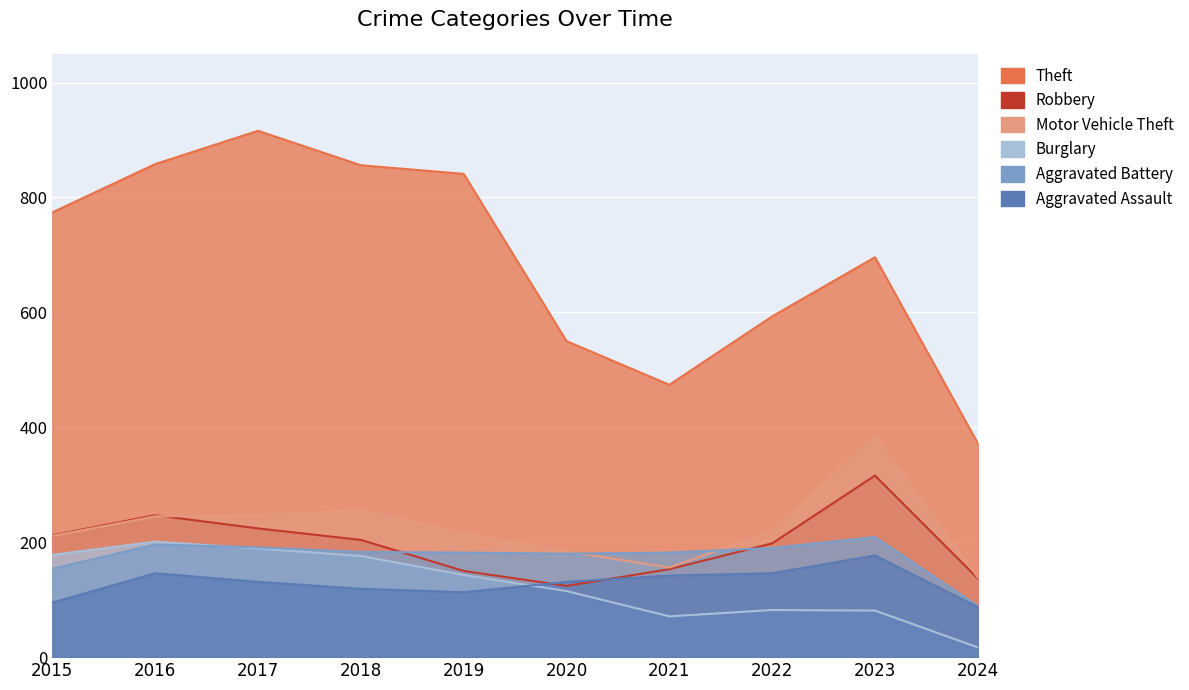

Which category has the lowest value in the Aggravated Battery series?

2024